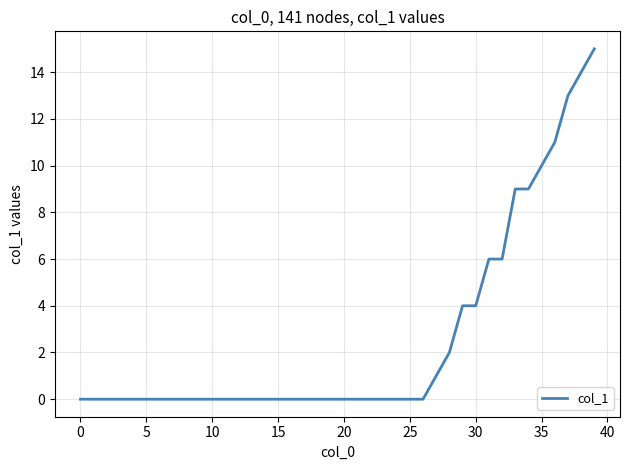

Count the number of data series in this chart.

1